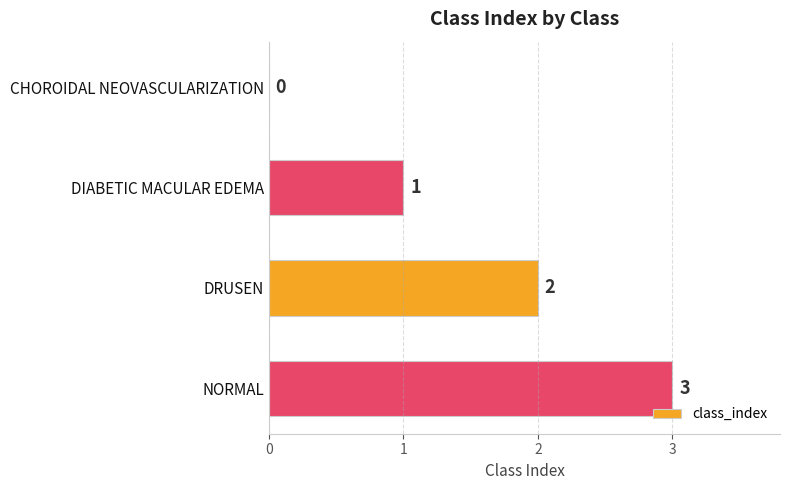

What is the average value?

2